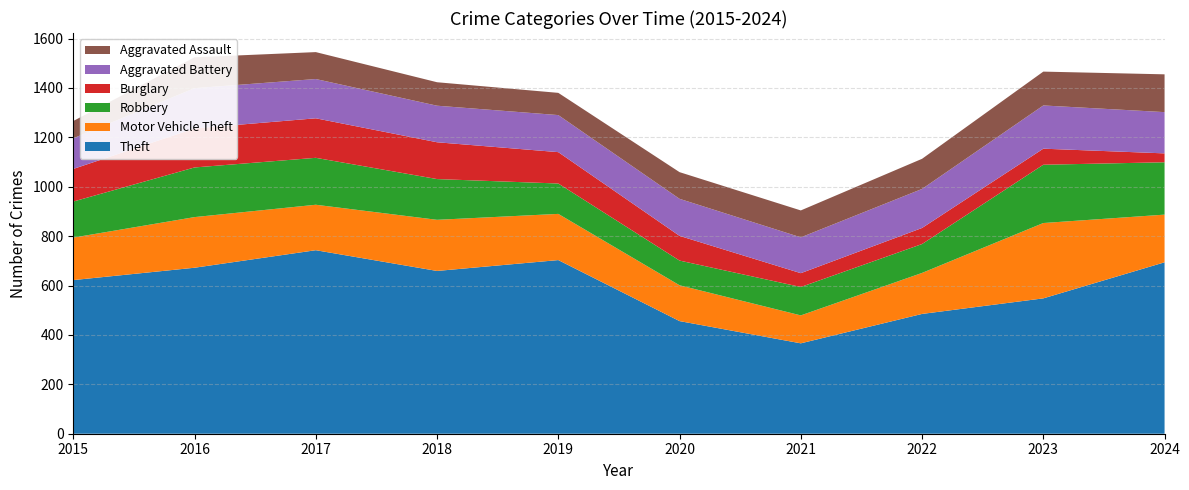

Reading left to right, extract all data points from this chart.

Theft: 2015=622	2016=672	2017=743	2018=659	2019=703	2020=456	2021=366	2022=485	2023=548	2024=694
Motor Vehicle Theft: 2015=172	2016=205	2017=184	2018=207	2019=187	2020=145	2021=113	2022=166	2023=305	2024=193
Robbery: 2015=146	2016=201	2017=190	2018=165	2019=123	2020=100	2021=115	2022=117	2023=236	2024=212
Burglary: 2015=132	2016=158	2017=160	2018=149	2019=127	2020=100	2021=56	2022=65	2023=65	2024=36
Aggravated Battery: 2015=124	2016=163	2017=159	2018=148	2019=150	2020=150	2021=145	2022=158	2023=175	2024=167
Aggravated Assault: 2015=70	2016=125	2017=109	2018=95	2019=90	2020=108	2021=109	2022=122	2023=137	2024=153